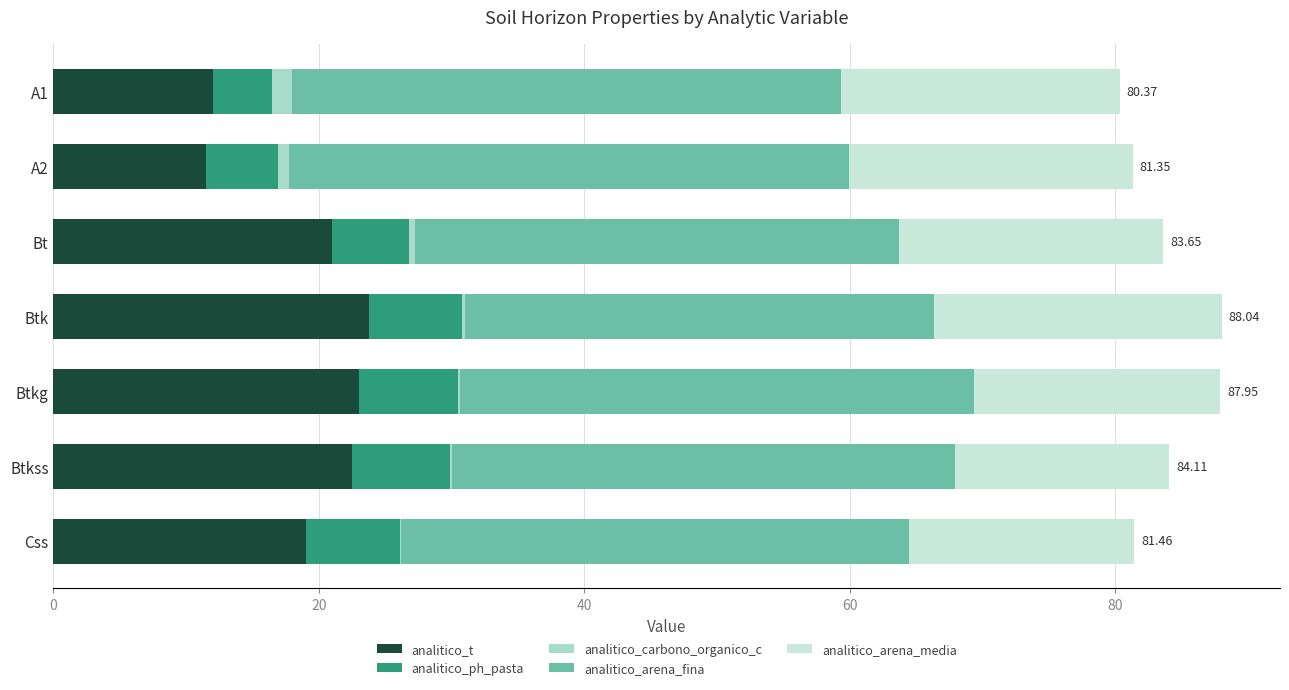

How many distinct data groups are displayed?

5